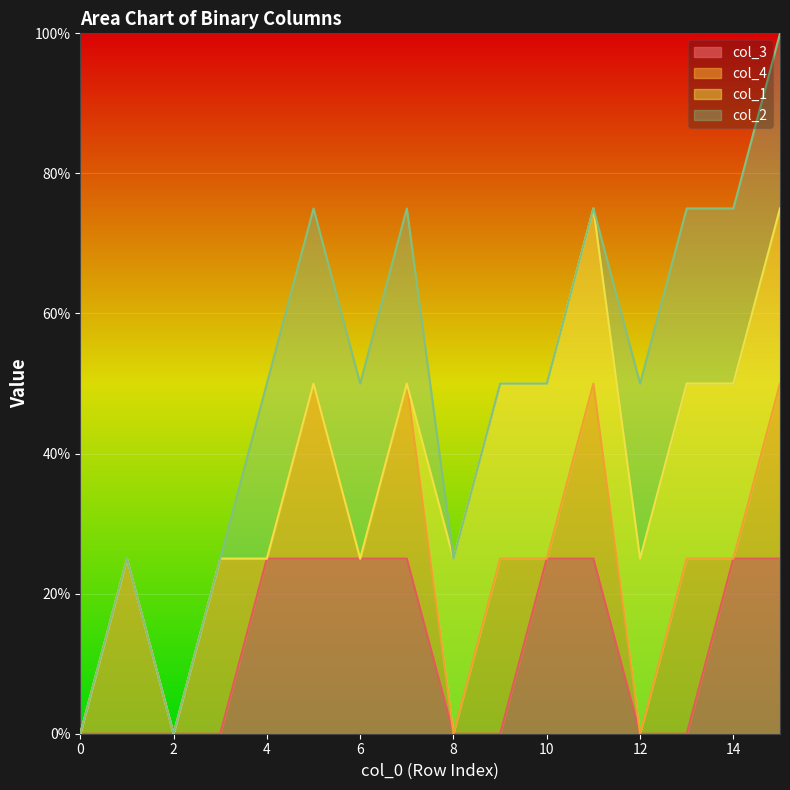

The value of col_4 at 3 is 1. True or false?

False